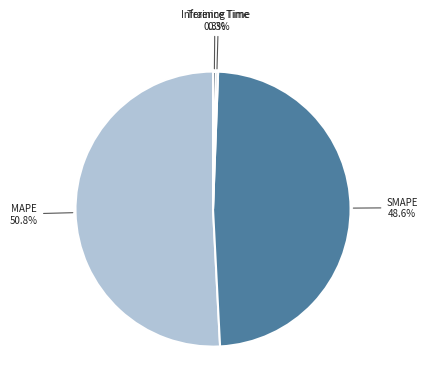

What percentage do SMAPE and Training Time together represent?

48.9%